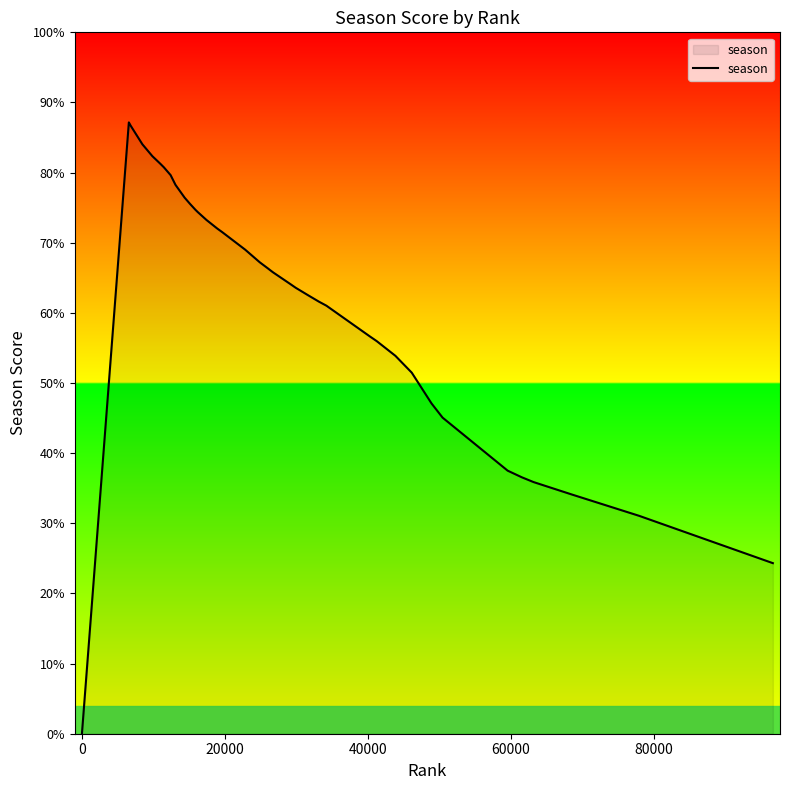

Does the chart have visible grid lines?

No